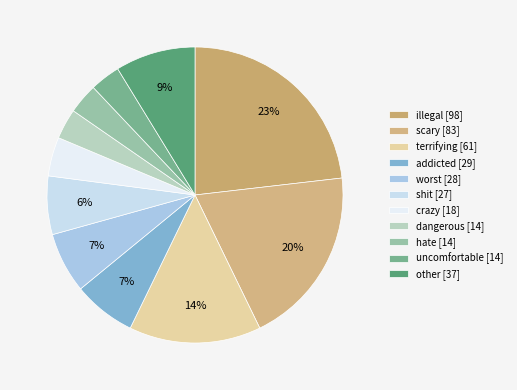

What is the largest slice in the pie chart?

illegal